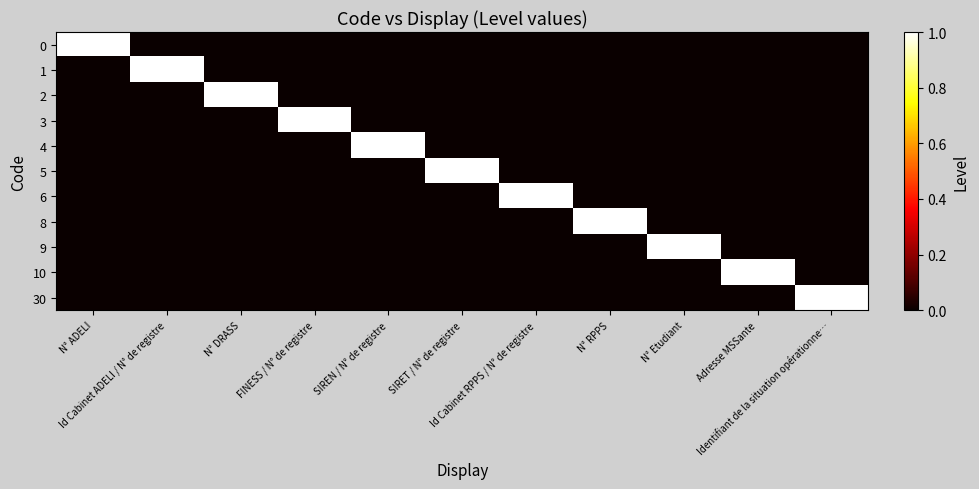

Reading right to left, extract all data points from this chart.

0: Identifiant de la situation opérationne…=0	Adresse MSSante=0	N° Etudiant=0	N° RPPS=0	Id Cabinet RPPS / N° de registre=0	SIRET / N° de registre=0	SIREN / N° de registre=0	FINESS / N° de registre=0	N° DRASS=0	Id Cabinet ADELI / N° de registre=0	N° ADELI=1
1: Identifiant de la situation opérationne…=0	Adresse MSSante=0	N° Etudiant=0	N° RPPS=0	Id Cabinet RPPS / N° de registre=0	SIRET / N° de registre=0	SIREN / N° de registre=0	FINESS / N° de registre=0	N° DRASS=0	Id Cabinet ADELI / N° de registre=1	N° ADELI=0
2: Identifiant de la situation opérationne…=0	Adresse MSSante=0	N° Etudiant=0	N° RPPS=0	Id Cabinet RPPS / N° de registre=0	SIRET / N° de registre=0	SIREN / N° de registre=0	FINESS / N° de registre=0	N° DRASS=1	Id Cabinet ADELI / N° de registre=0	N° ADELI=0
3: Identifiant de la situation opérationne…=0	Adresse MSSante=0	N° Etudiant=0	N° RPPS=0	Id Cabinet RPPS / N° de registre=0	SIRET / N° de registre=0	SIREN / N° de registre=0	FINESS / N° de registre=1	N° DRASS=0	Id Cabinet ADELI / N° de registre=0	N° ADELI=0
4: Identifiant de la situation opérationne…=0	Adresse MSSante=0	N° Etudiant=0	N° RPPS=0	Id Cabinet RPPS / N° de registre=0	SIRET / N° de registre=0	SIREN / N° de registre=1	FINESS / N° de registre=0	N° DRASS=0	Id Cabinet ADELI / N° de registre=0	N° ADELI=0
5: Identifiant de la situation opérationne…=0	Adresse MSSante=0	N° Etudiant=0	N° RPPS=0	Id Cabinet RPPS / N° de registre=0	SIRET / N° de registre=1	SIREN / N° de registre=0	FINESS / N° de registre=0	N° DRASS=0	Id Cabinet ADELI / N° de registre=0	N° ADELI=0
6: Identifiant de la situation opérationne…=0	Adresse MSSante=0	N° Etudiant=0	N° RPPS=0	Id Cabinet RPPS / N° de registre=1	SIRET / N° de registre=0	SIREN / N° de registre=0	FINESS / N° de registre=0	N° DRASS=0	Id Cabinet ADELI / N° de registre=0	N° ADELI=0
8: Identifiant de la situation opérationne…=0	Adresse MSSante=0	N° Etudiant=0	N° RPPS=1	Id Cabinet RPPS / N° de registre=0	SIRET / N° de registre=0	SIREN / N° de registre=0	FINESS / N° de registre=0	N° DRASS=0	Id Cabinet ADELI / N° de registre=0	N° ADELI=0
9: Identifiant de la situation opérationne…=0	Adresse MSSante=0	N° Etudiant=1	N° RPPS=0	Id Cabinet RPPS / N° de registre=0	SIRET / N° de registre=0	SIREN / N° de registre=0	FINESS / N° de registre=0	N° DRASS=0	Id Cabinet ADELI / N° de registre=0	N° ADELI=0
10: Identifiant de la situation opérationne…=0	Adresse MSSante=1	N° Etudiant=0	N° RPPS=0	Id Cabinet RPPS / N° de registre=0	SIRET / N° de registre=0	SIREN / N° de registre=0	FINESS / N° de registre=0	N° DRASS=0	Id Cabinet ADELI / N° de registre=0	N° ADELI=0
30: Identifiant de la situation opérationne…=1	Adresse MSSante=0	N° Etudiant=0	N° RPPS=0	Id Cabinet RPPS / N° de registre=0	SIRET / N° de registre=0	SIREN / N° de registre=0	FINESS / N° de registre=0	N° DRASS=0	Id Cabinet ADELI / N° de registre=0	N° ADELI=0